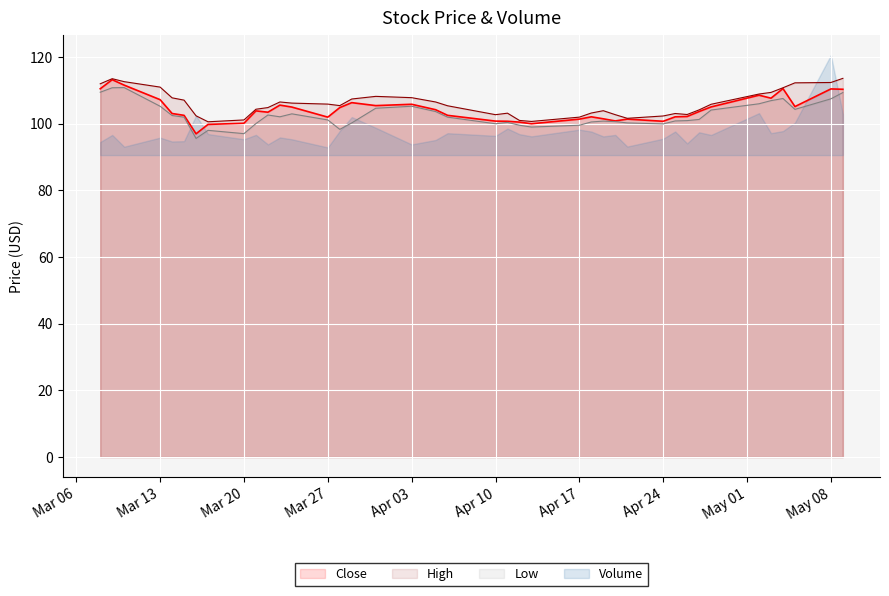

Reading left to right, extract all data points from this chart.

Close: 110.5	113.2	111.5	107.2	103.0	102.5	96.9	99.8	100.1	103.8	103.4	105.5	105.0	101.9	104.8	106.3	105.4	105.8	104.2	102.5	100.8	100.7	100.5	100.0	101.3	102.0	101.4	100.8	101.3	100.7	102.0	102.1	103.6	105.0	108.5	107.6	110.5	105.1	110.4	110.3
High: 111.9	113.5	112.6	111.0	107.7	107.0	102.3	100.5	101.1	104.3	104.8	106.5	106.2	105.8	105.4	107.4	108.2	107.8	106.5	105.3	102.7	103.1	101.0	100.7	101.9	103.2	103.9	102.7	101.6	102.3	103.0	102.7	104.1	105.8	108.9	109.4	110.8	112.2	112.3	113.6
Low: 109.4	110.8	110.8	105.2	102.4	101.9	95.6	98.0	97.0	100.0	102.6	102.0	102.9	101.1	98.3	100.2	104.6	105.2	103.6	101.9	100.0	100.4	99.5	99.0	99.5	100.5	100.8	100.6	100.2	99.9	100.8	100.9	101.2	104.1	106.0	106.9	107.5	104.3	107.4	109.3